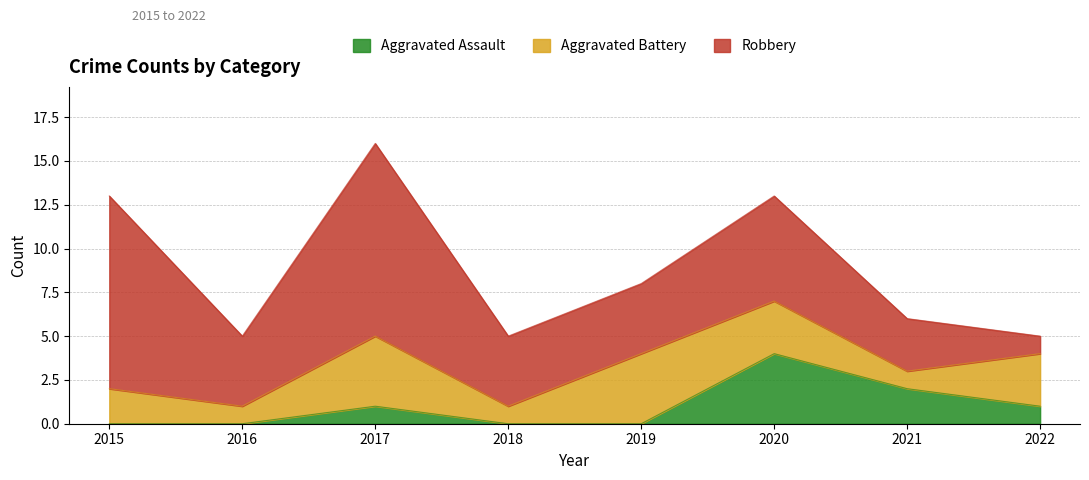

True or false: Aggravated Battery has a value of 1 at 2015.

False